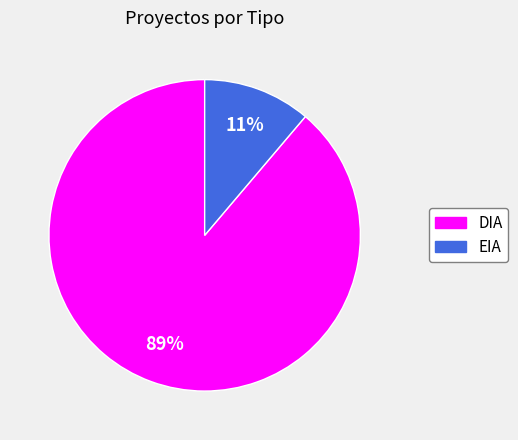

What percentage is the DIA slice, to the nearest percent?

89%